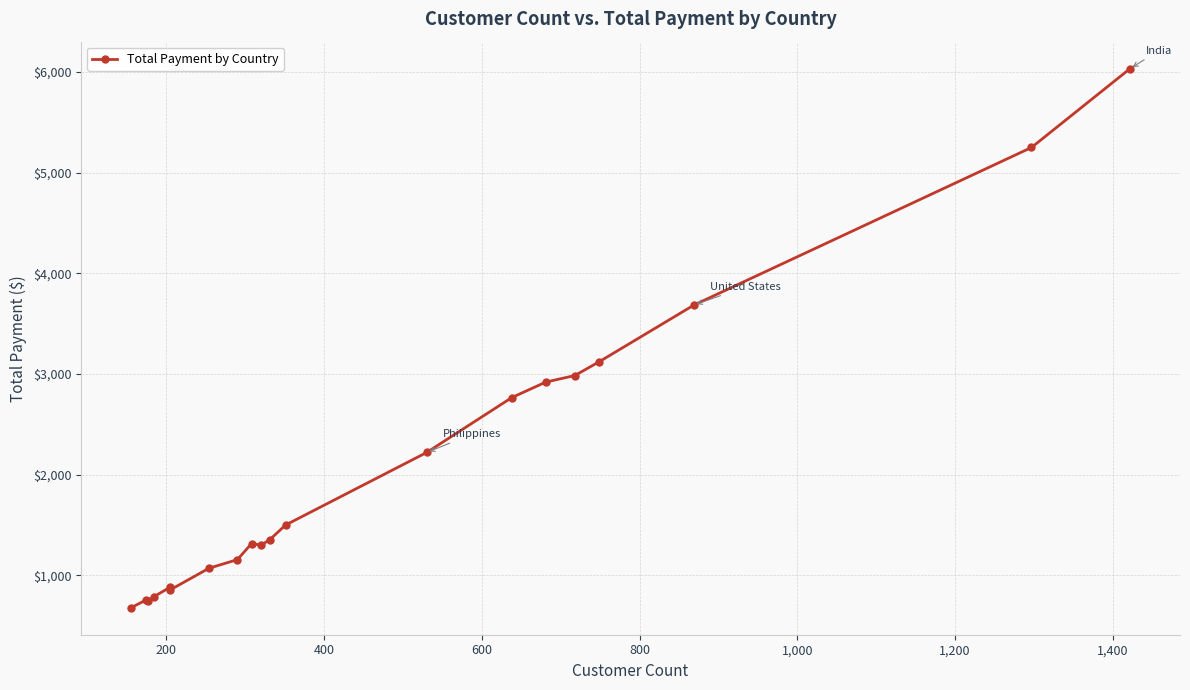

How many series are shown in this chart?

1